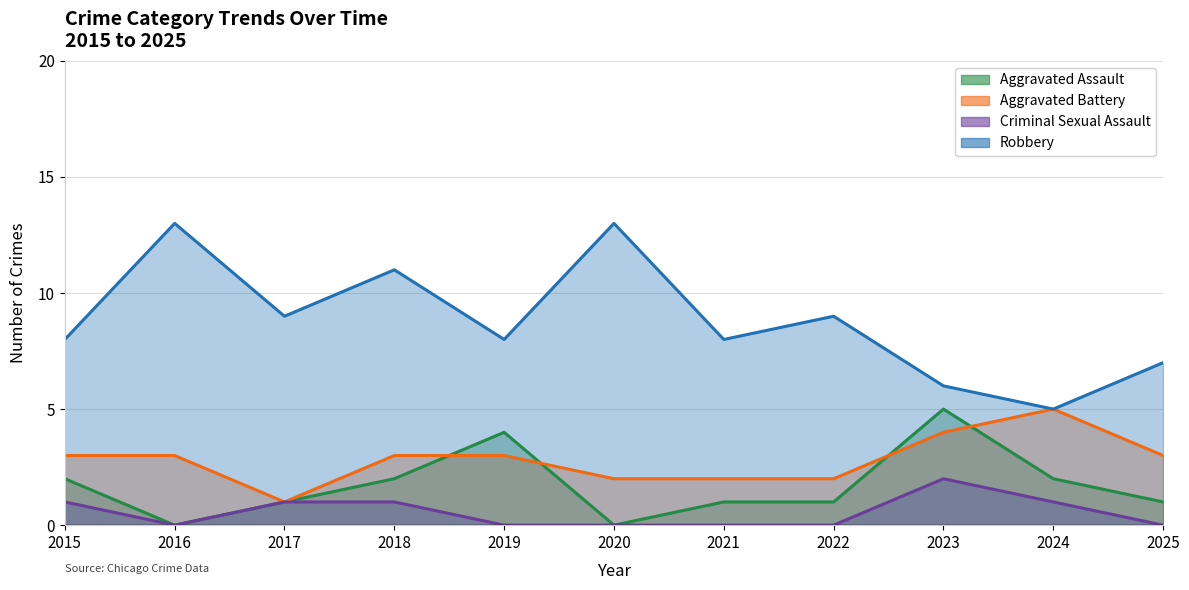

The Criminal Sexual Assault series shows 1 at 2017. True or false?

True